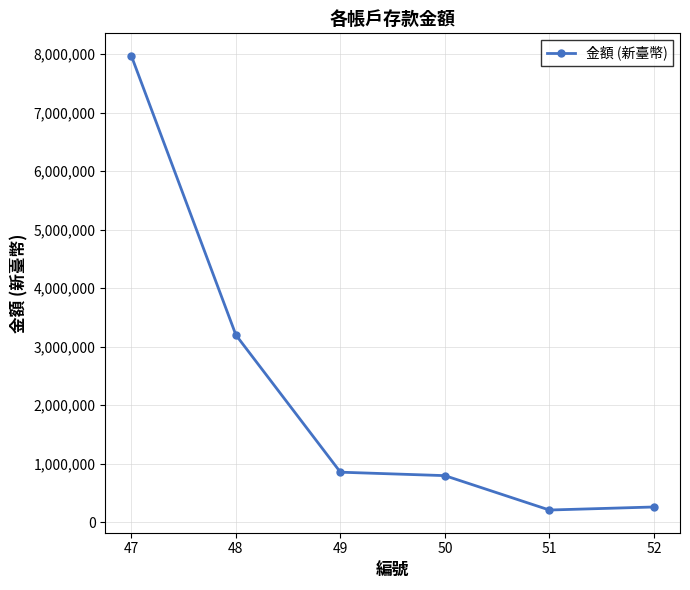

Between 47 and 51, which is larger?

47